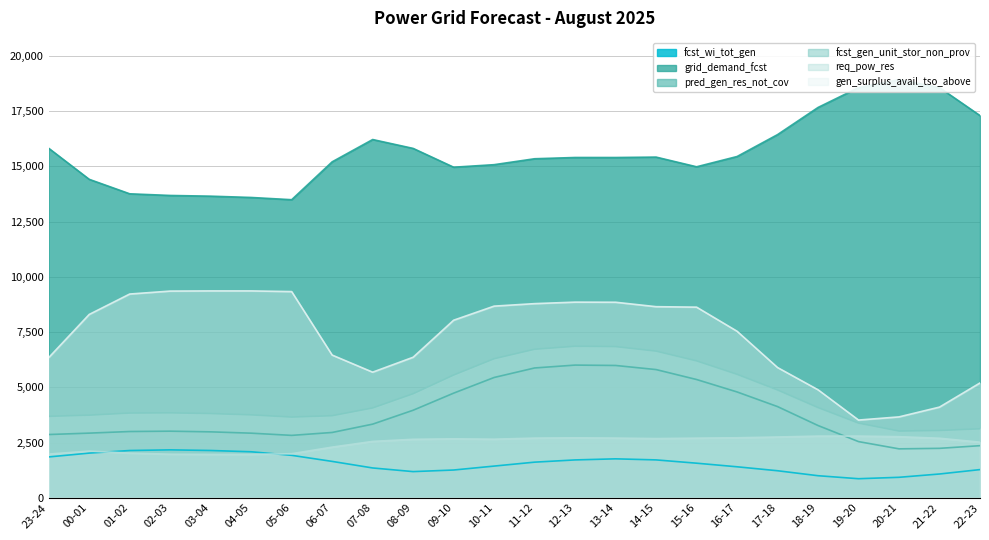

What is the sum of all grid_demand_fcst values?

375154